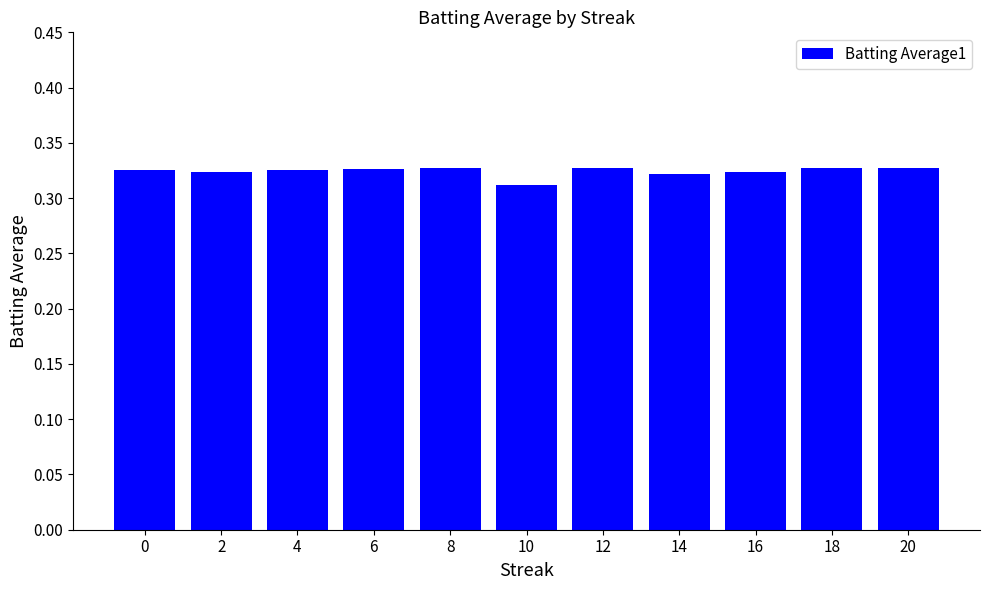

The chart shows a value of 0.5 at 10. True or false?

False